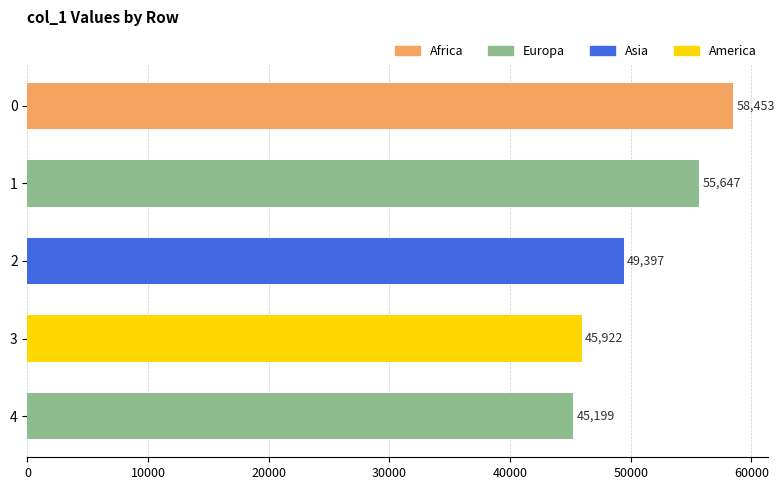

What is the average value?

50924